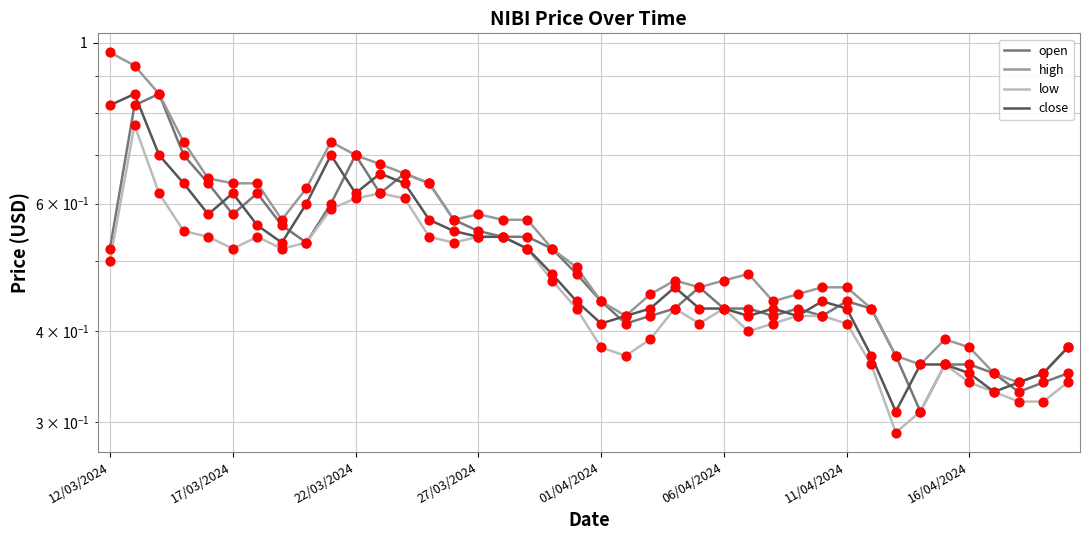

What is the total value across all series at 11?

2.6